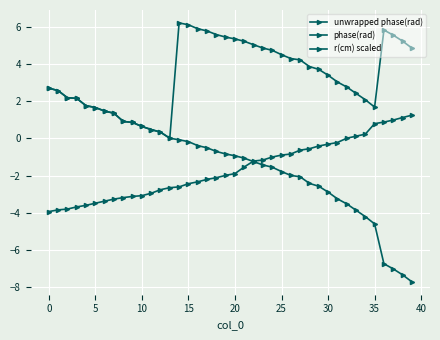

Count the number of categories in the chart.

40